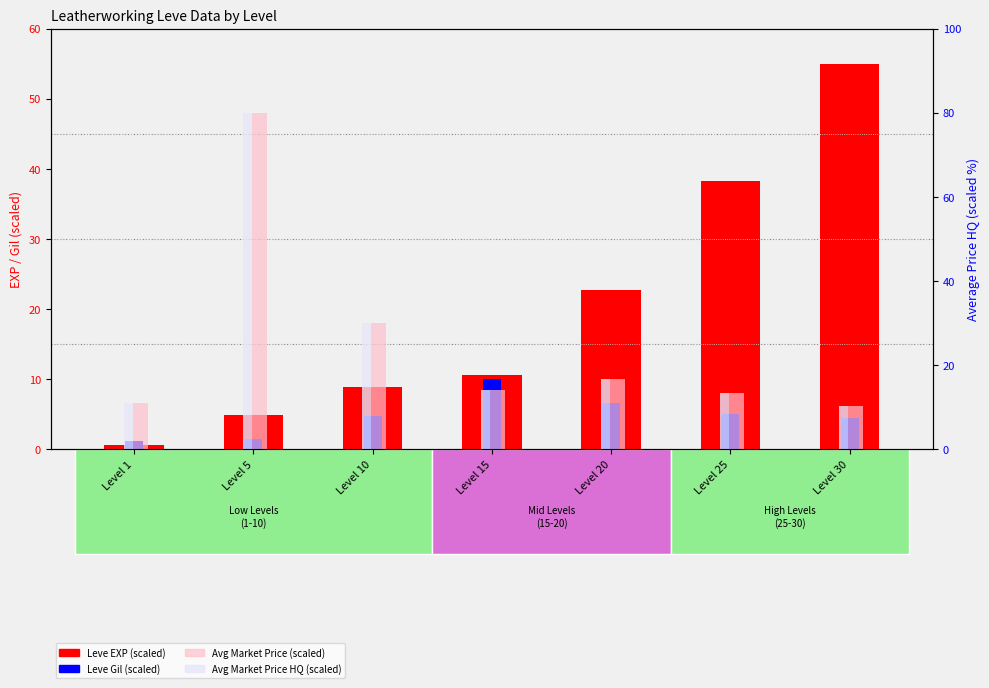

What is the difference between the second highest and minimum values in the Avg Price HQ (scaled) series?

19.7